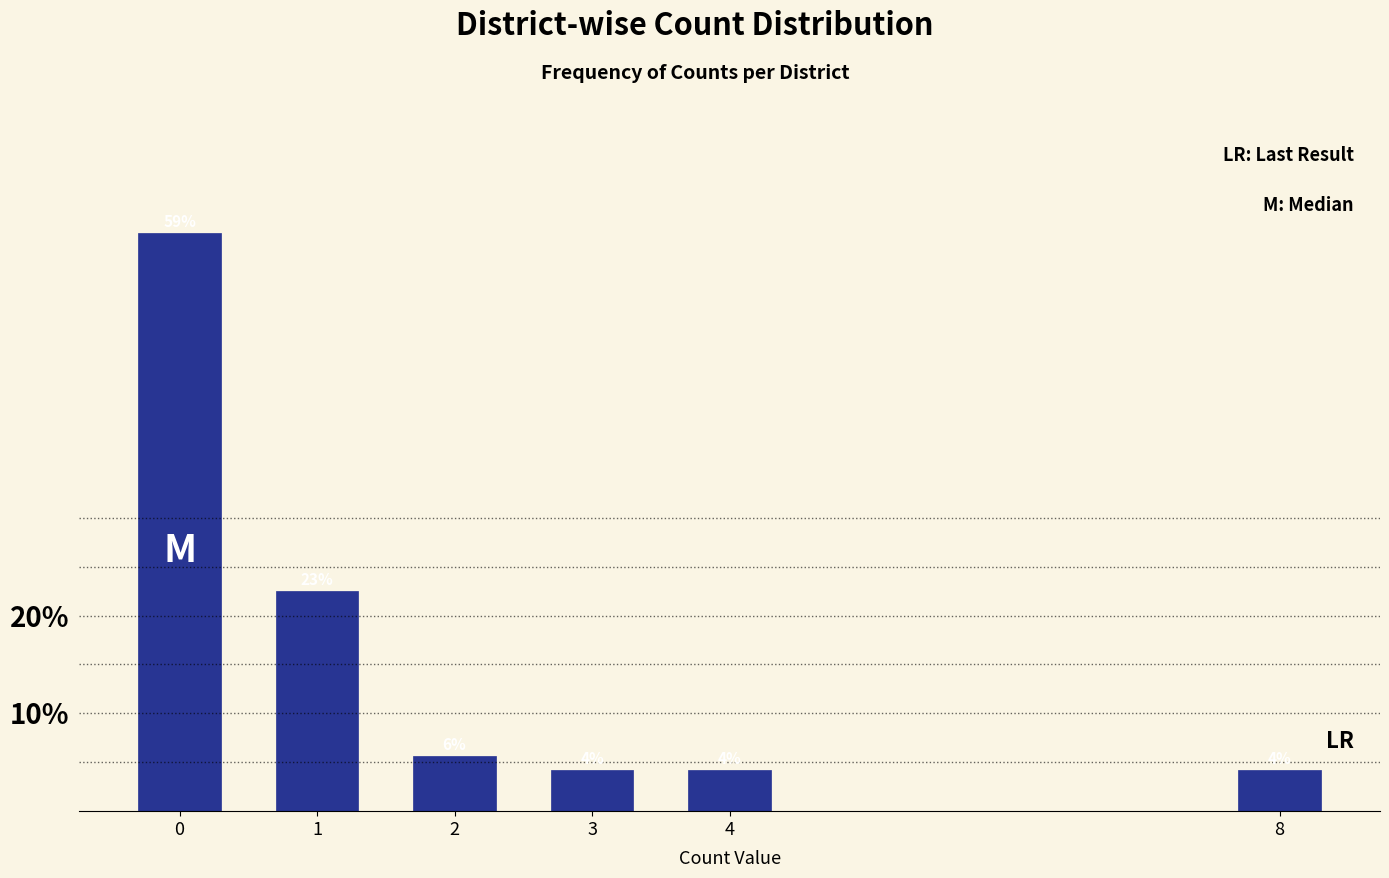

Are the bars horizontal?

No